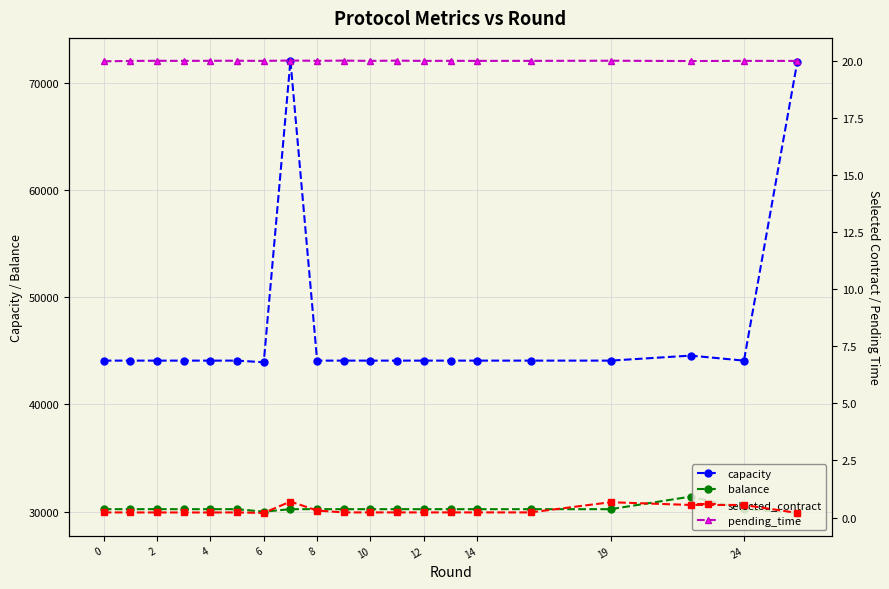

What is the average value of the capacity series?

46903.2